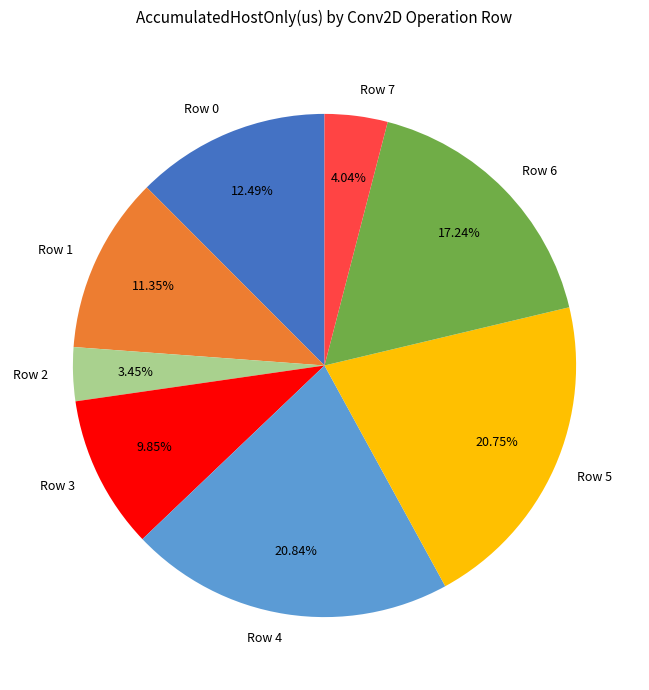

Between Row 6 and Row 4, which is larger?

Row 4